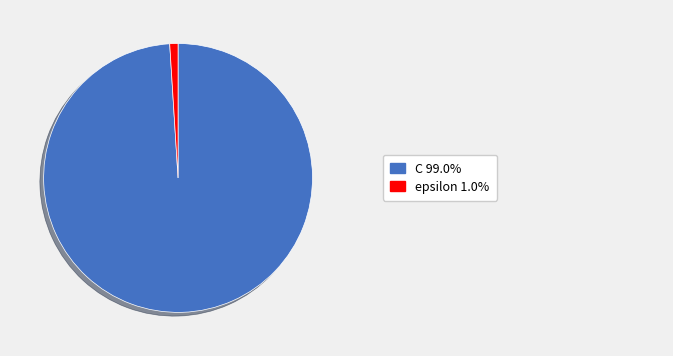

Is there any slice that represents more than half of the pie?

Yes